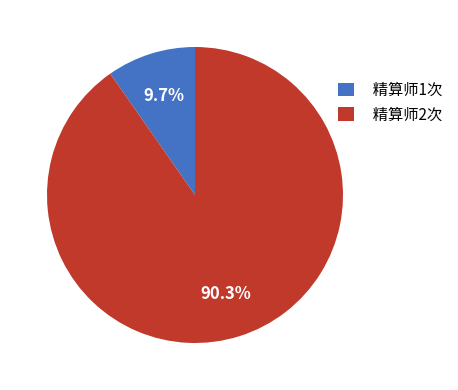

Which category has the smallest portion of the pie?

精算师1次